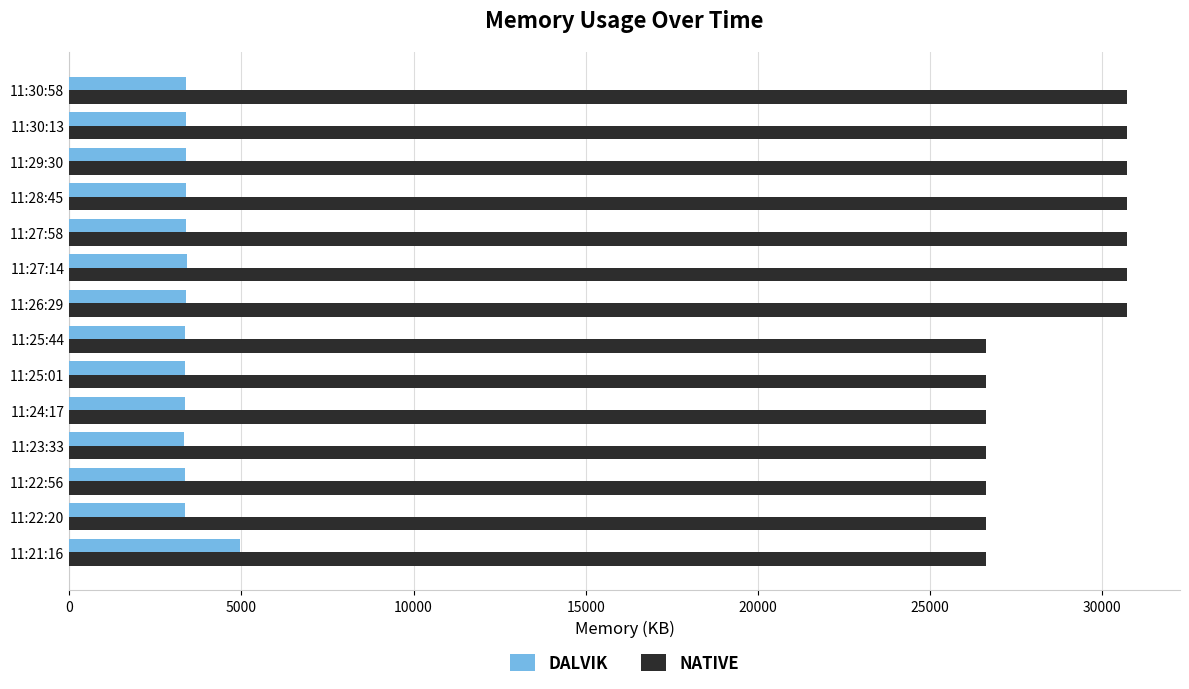

What is the difference between the maximum and minimum values in the DALVIK series?

1627